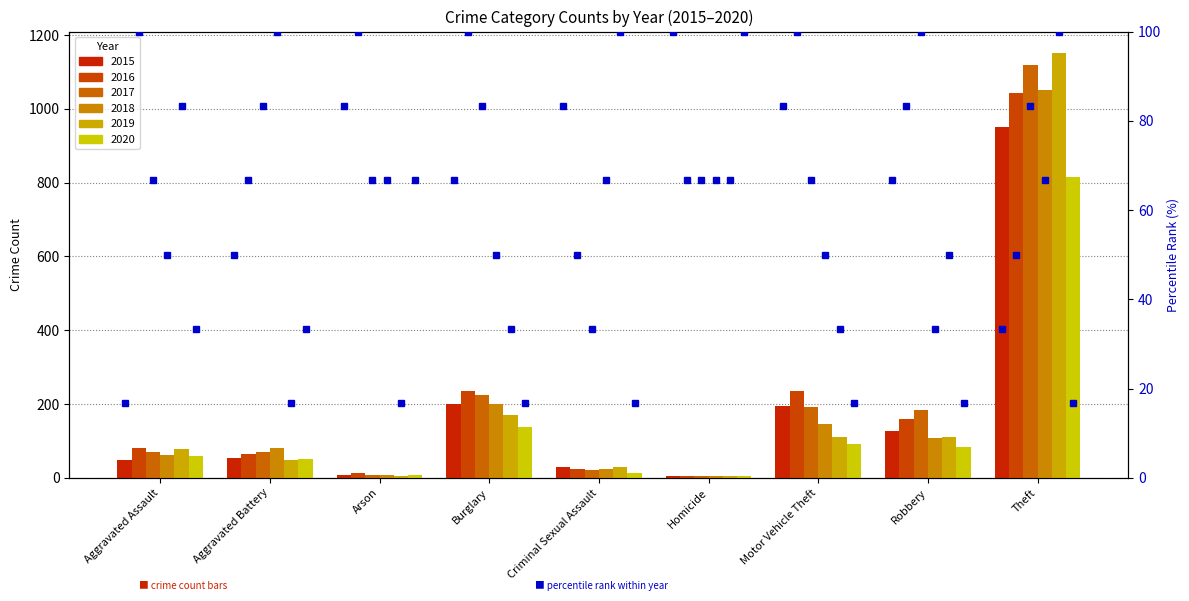

At which label does pct 2019 reach its minimum?

Aggravated Battery